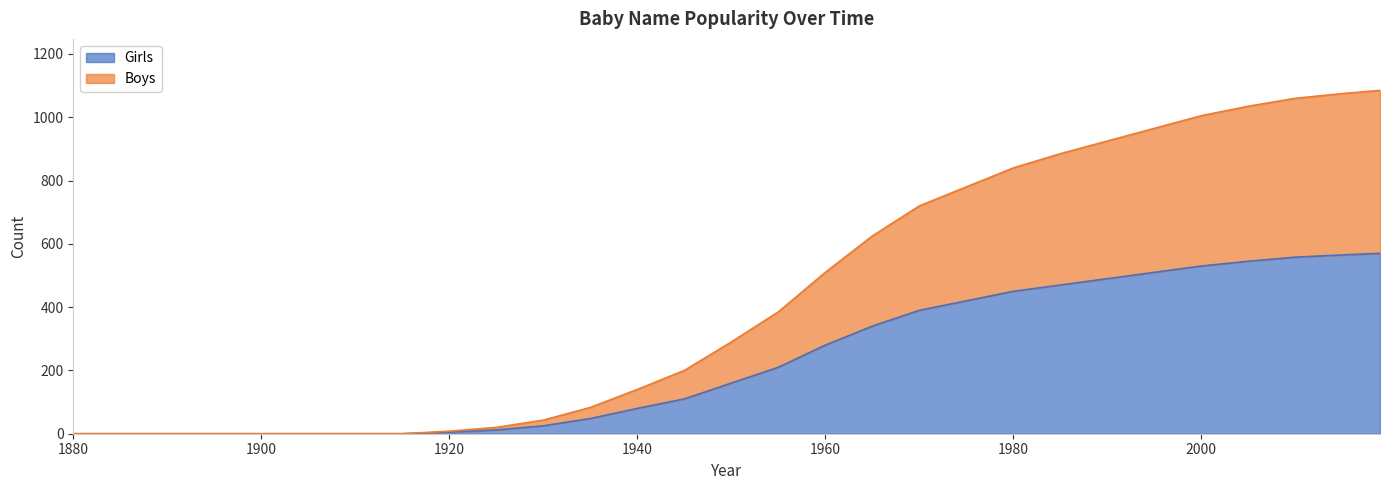

The Girls series shows 339 at 2019. True or false?

False